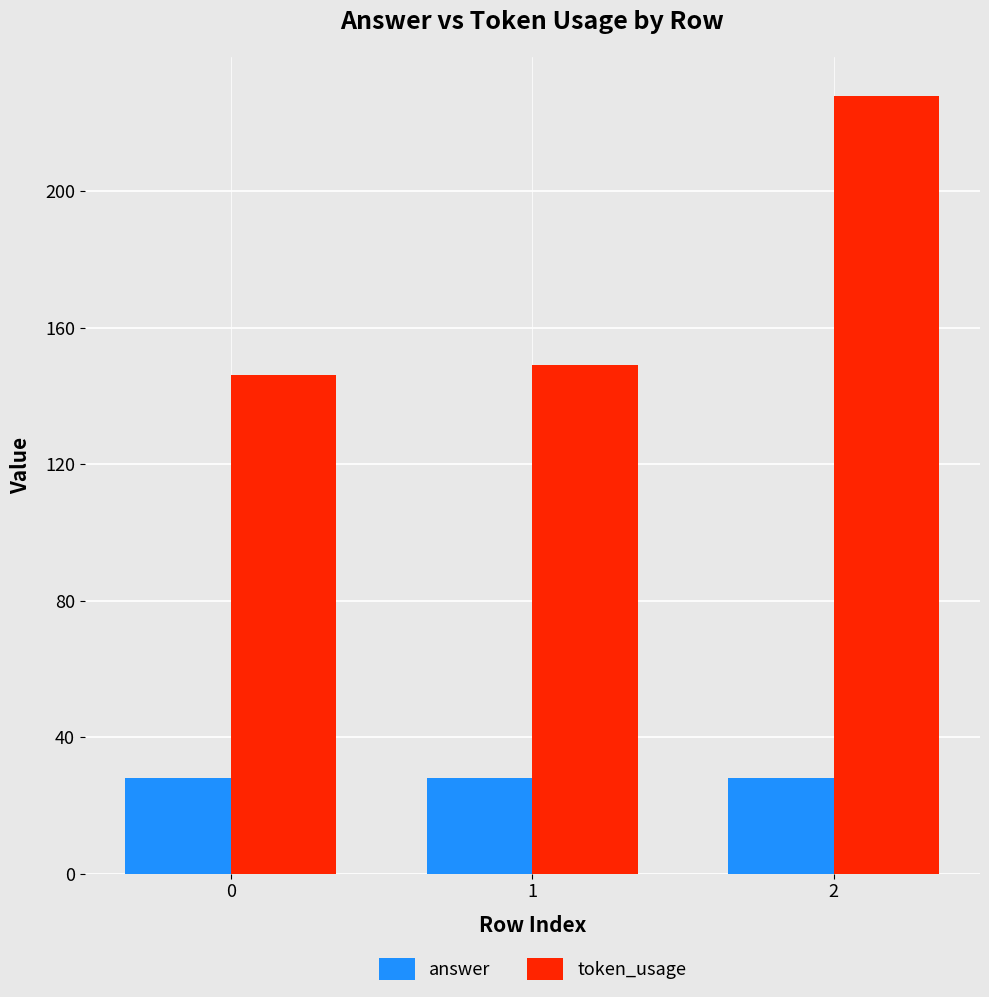

What is the maximum value shown in the chart?

228